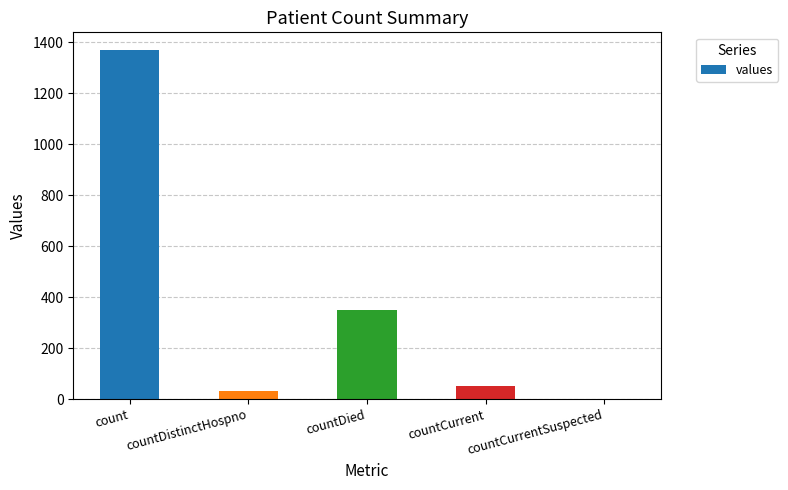

The value at count is 2369. True or false?

False